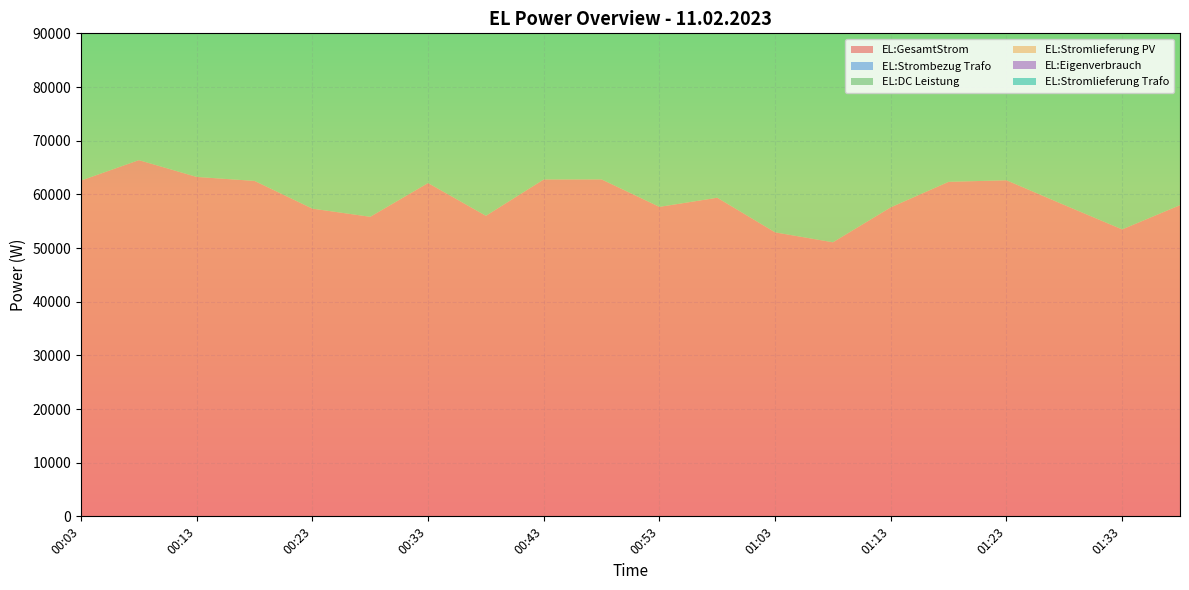

Reading left to right, extract all data points from this chart.

EL:GesamtStrom: 00:03=62566	00:08=66375	00:13=63243	00:18=62502	00:23=57335	00:28=55815	00:33=62105	00:38=55998	00:43=62770	00:48=62783	00:53=57663	00:58=59365	01:03=52915	01:08=51066	01:13=57582	01:18=62332	01:23=62621	01:28=58011	01:33=53465	01:38=57985
EL:Strombezug Trafo: 00:03=0	00:08=0	00:13=0	00:18=0	00:23=0	00:28=0	00:33=0	00:38=0	00:43=0	00:48=0	00:53=0	00:58=0	01:03=0	01:08=0	01:13=0	01:18=0	01:23=0	01:28=0	01:33=0	01:38=0
EL:DC Leistung: 00:03=62566	00:08=66375	00:13=63243	00:18=62502	00:23=57335	00:28=55815	00:33=62105	00:38=55998	00:43=62770	00:48=62783	00:53=57663	00:58=59365	01:03=52915	01:08=51066	01:13=57582	01:18=62332	01:23=62621	01:28=58011	01:33=53465	01:38=57985
EL:Stromlieferung PV: 00:03=0	00:08=0	00:13=0	00:18=0	00:23=0	00:28=0	00:33=0	00:38=0	00:43=0	00:48=0	00:53=0	00:58=0	01:03=0	01:08=0	01:13=0	01:18=0	01:23=0	01:28=0	01:33=0	01:38=0
EL:Eigenverbrauch: 00:03=62566	00:08=66375	00:13=63243	00:18=62502	00:23=57335	00:28=55815	00:33=62105	00:38=55998	00:43=62770	00:48=62783	00:53=57663	00:58=59365	01:03=52915	01:08=51066	01:13=57582	01:18=62332	01:23=62621	01:28=58011	01:33=53465	01:38=57985
EL:Stromlieferung Trafo: 00:03=0	00:08=0	00:13=0	00:18=0	00:23=0	00:28=0	00:33=0	00:38=0	00:43=0	00:48=0	00:53=0	00:58=0	01:03=0	01:08=0	01:13=0	01:18=0	01:23=0	01:28=0	01:33=0	01:38=0